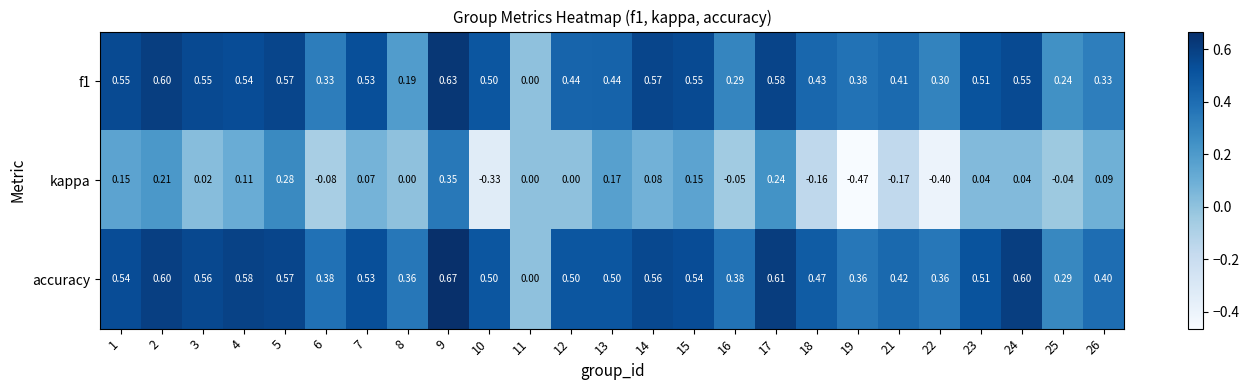

How many values in the f1 series exceed 0?

24